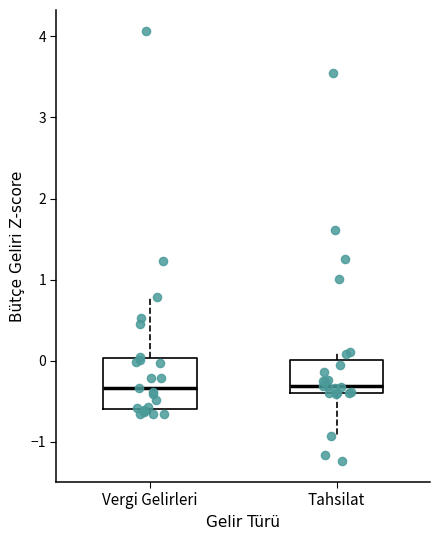

Reading left to right, read every box against the y-axis: the position of its median line, the range the box covers, and the ends of its whiskers. The values are not printed on the chart, so give them approximately, as read against the axis.

Vergi Gelirleri: median -0.3, box -0.6 to 0.0, whiskers -0.7 to 0.8
Tahsilat: median -0.3, box -0.4 to 0.0, whiskers -0.9 to 0.1